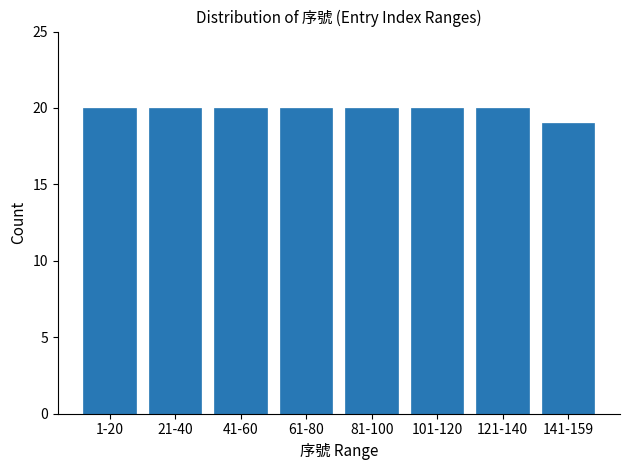

Reading left to right, extract all data points from this chart.

20	20	20	20	20	20	20	19